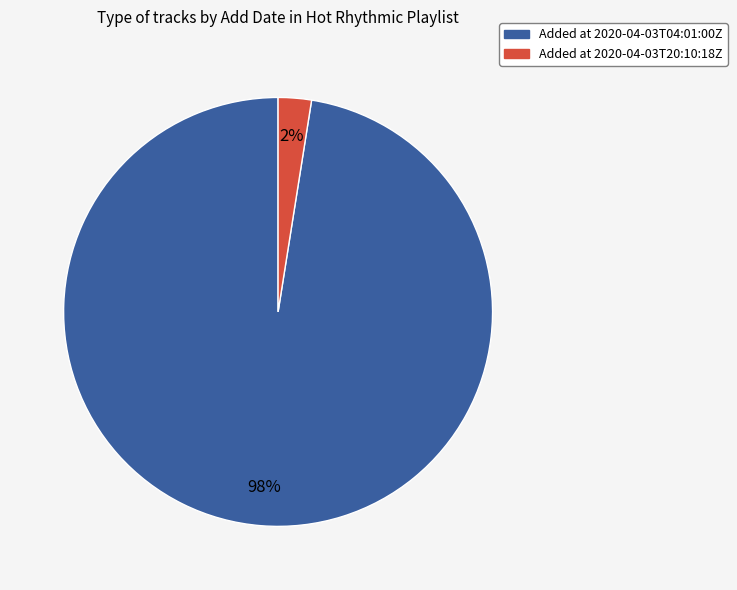

Which category has the biggest portion of the pie?

Added at 2020-04-03T04:01:00Z